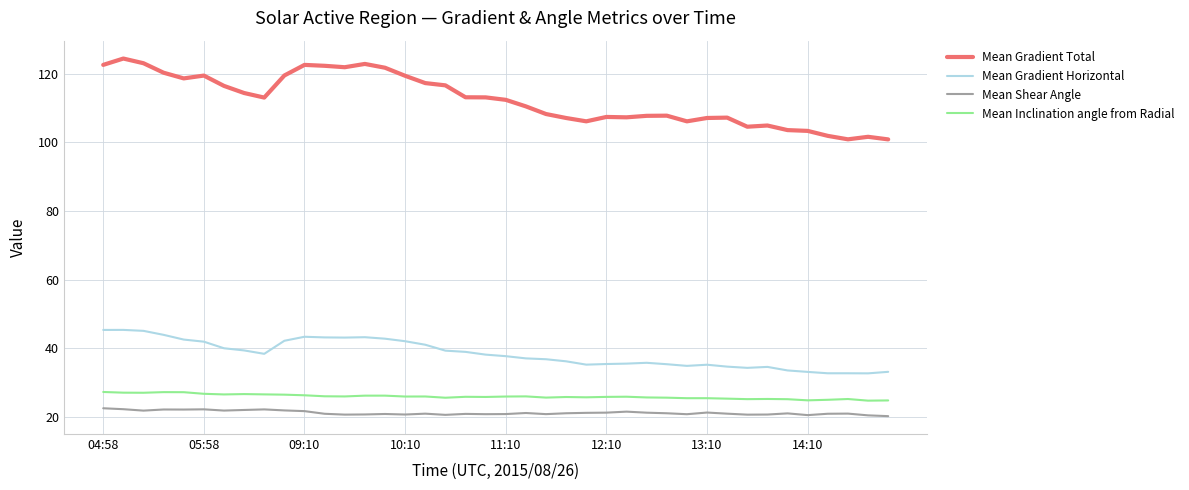

How many distinct data groups are displayed?

4